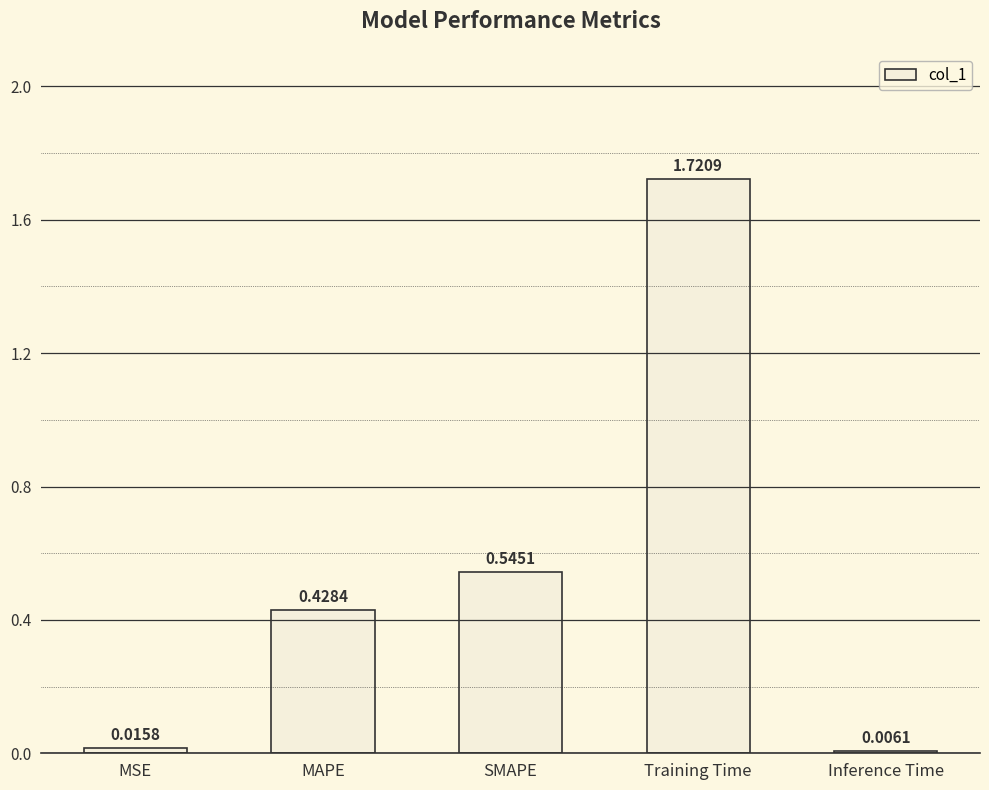

What is the change in value from MAPE to SMAPE?

+0.1